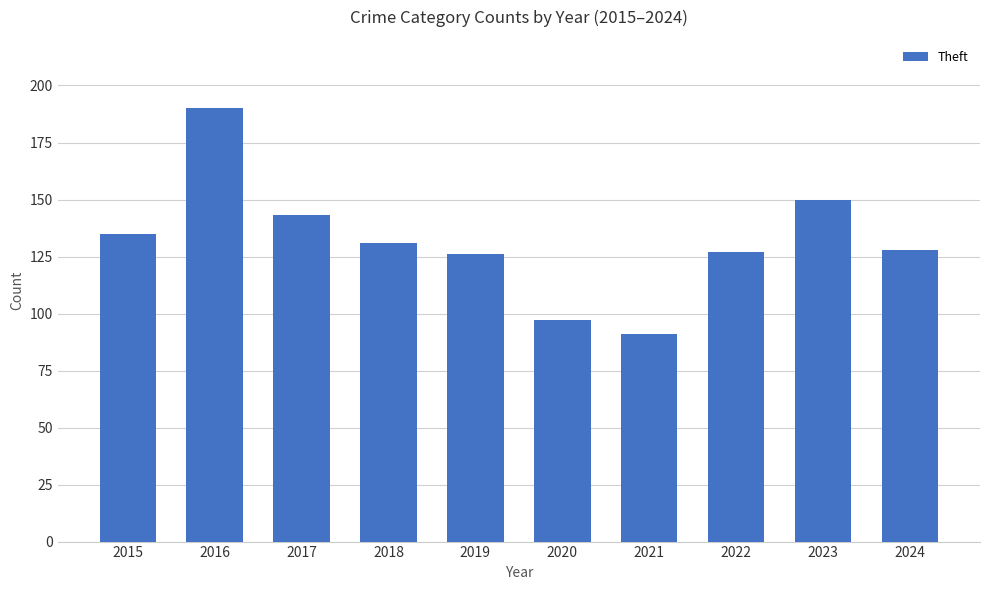

Which has a higher value, 2022 or 2017?

2017